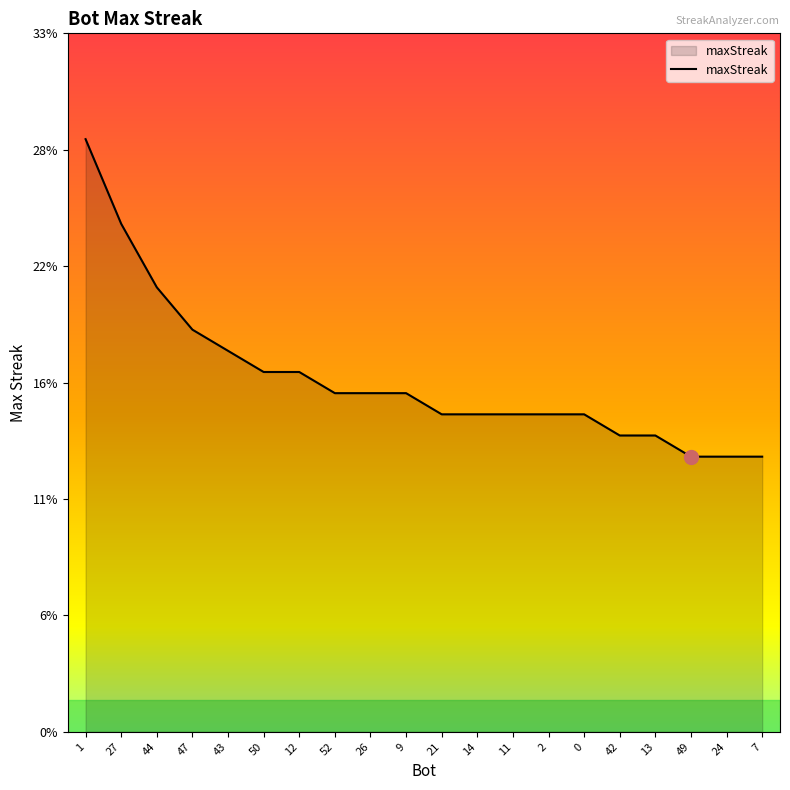

Does the chart have visible grid lines?

No